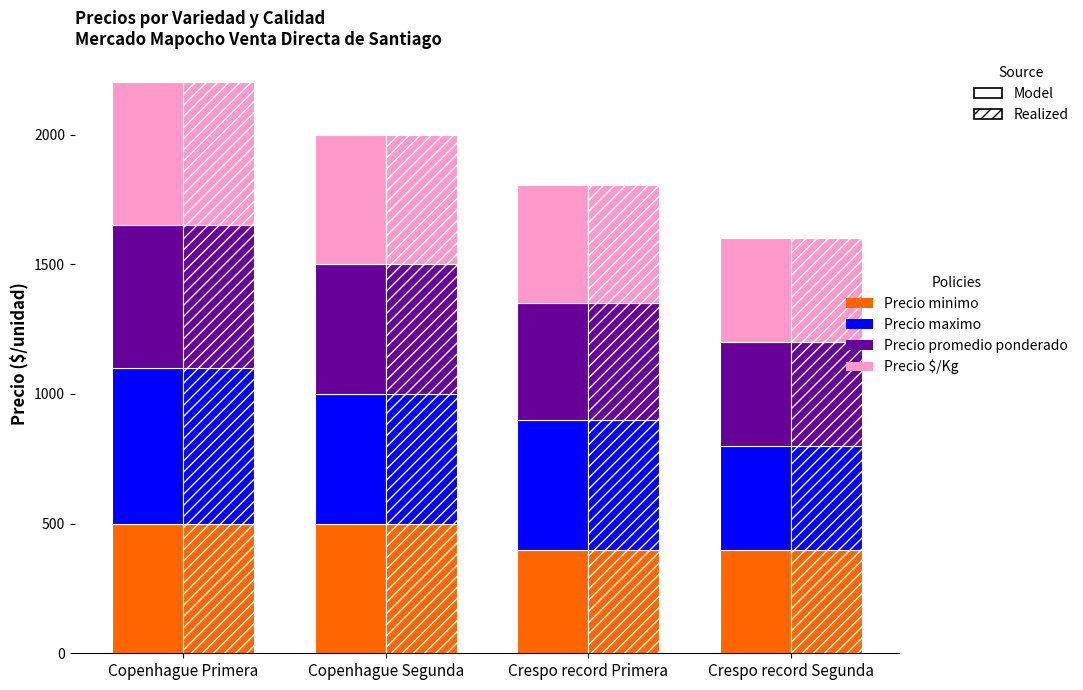

True or false: Precio promedio ponderado has a value of 400 at Crespo record Segunda.

True